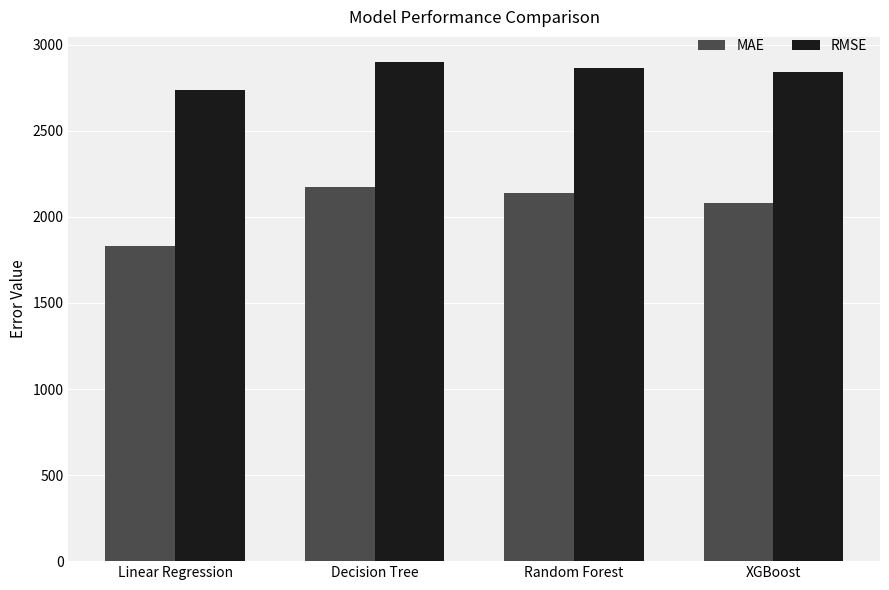

At which category is the sum across all series the highest?

Decision Tree